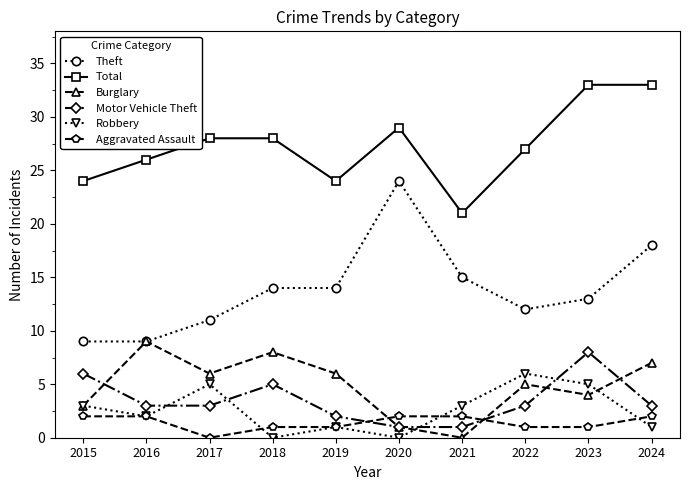

Which series has the largest range (max minus min)?

Theft